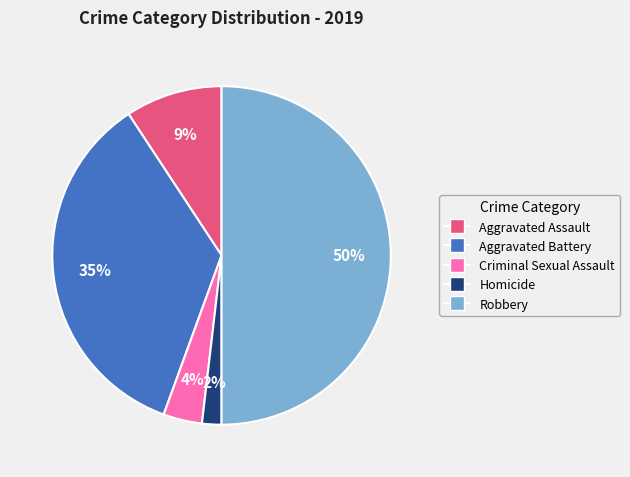

To the nearest percent, what portion does Aggravated Battery represent?

35%